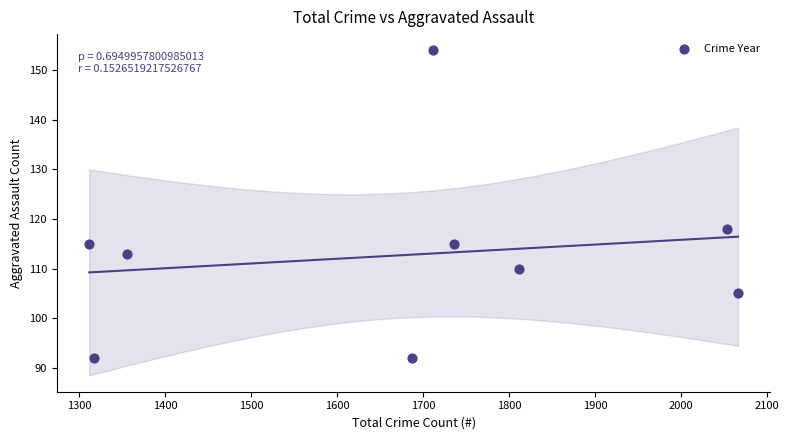

What Y value in the scatter plot is closest to 123?

118